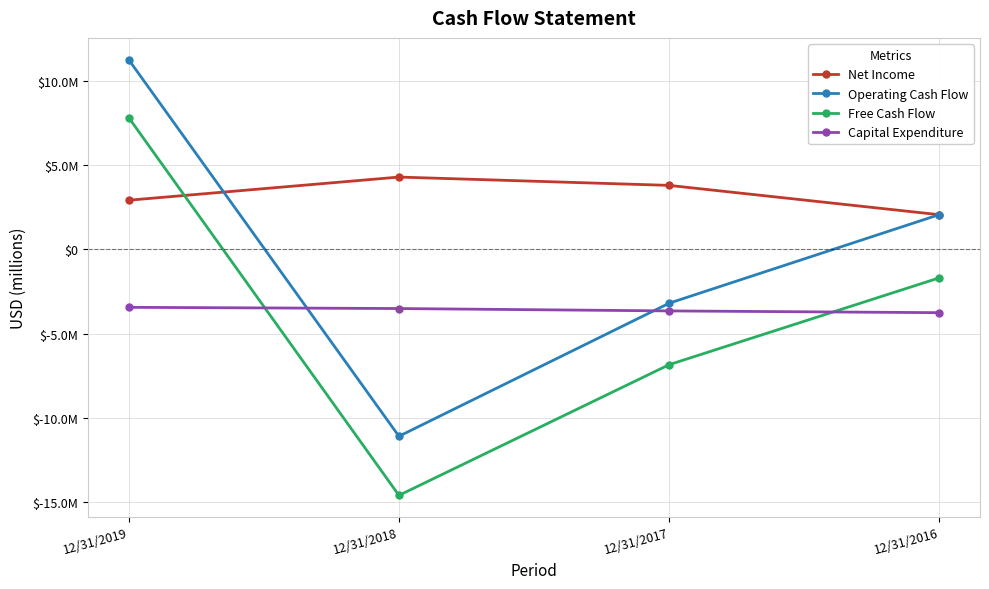

After their last crossing, which series has the higher values: Operating Cash Flow or Capital Expenditure?

Operating Cash Flow